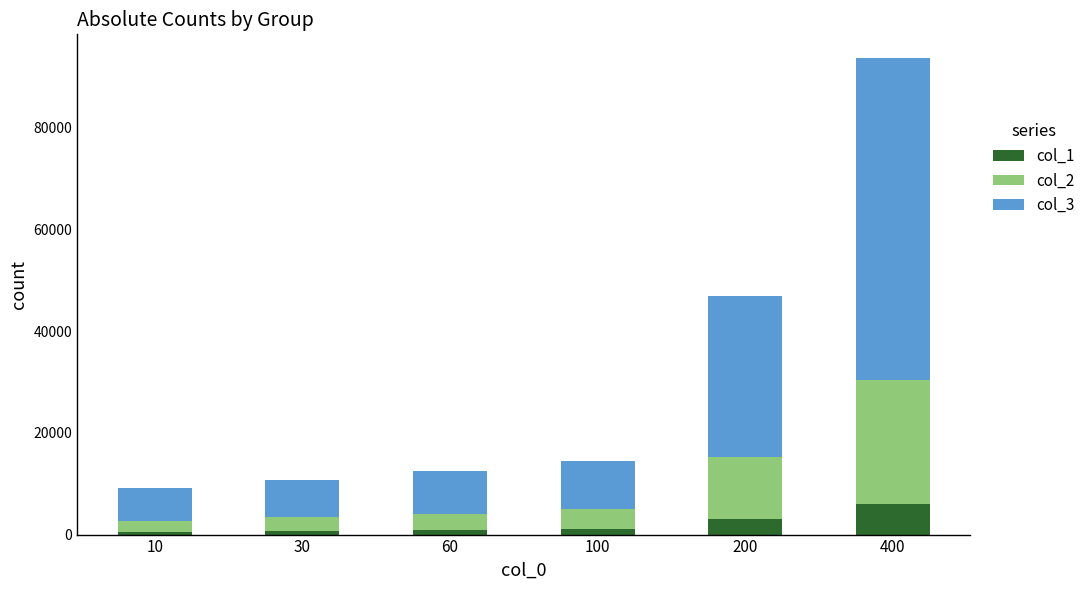

At which category is the sum across all series the highest?

400